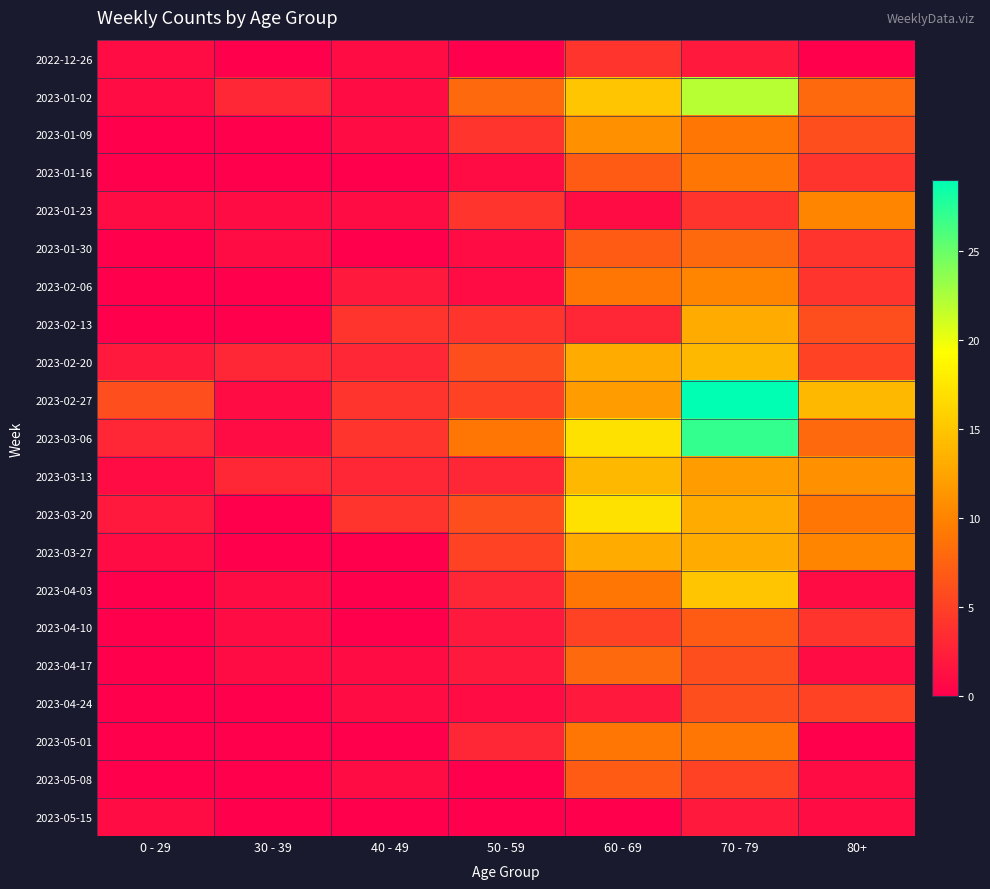

Reading left to right, what are all the values shown in this chart?

2022-12-26: 0 - 29=1	30 - 39=0	40 - 49=1	50 - 59=0	60 - 69=4	70 - 79=2	80+=0
2023-01-02: 0 - 29=1	30 - 39=3	40 - 49=1	50 - 59=8	60 - 69=15	70 - 79=22	80+=8
2023-01-09: 0 - 29=0	30 - 39=0	40 - 49=1	50 - 59=4	60 - 69=11	70 - 79=9	80+=6
2023-01-16: 0 - 29=0	30 - 39=0	40 - 49=0	50 - 59=1	60 - 69=7	70 - 79=9	80+=4
2023-01-23: 0 - 29=1	30 - 39=1	40 - 49=1	50 - 59=4	60 - 69=1	70 - 79=4	80+=10
2023-01-30: 0 - 29=0	30 - 39=1	40 - 49=0	50 - 59=1	60 - 69=7	70 - 79=8	80+=4
2023-02-06: 0 - 29=0	30 - 39=0	40 - 49=2	50 - 59=1	60 - 69=9	70 - 79=10	80+=4
2023-02-13: 0 - 29=0	30 - 39=0	40 - 49=4	50 - 59=4	60 - 69=3	70 - 79=13	80+=6
2023-02-20: 0 - 29=2	30 - 39=3	40 - 49=3	50 - 59=6	60 - 69=13	70 - 79=14	80+=5
2023-02-27: 0 - 29=6	30 - 39=1	40 - 49=4	50 - 59=5	60 - 69=12	70 - 79=29	80+=14
2023-03-06: 0 - 29=3	30 - 39=1	40 - 49=4	50 - 59=9	60 - 69=17	70 - 79=27	80+=8
2023-03-13: 0 - 29=1	30 - 39=3	40 - 49=3	50 - 59=3	60 - 69=14	70 - 79=12	80+=11
2023-03-20: 0 - 29=2	30 - 39=0	40 - 49=4	50 - 59=6	60 - 69=17	70 - 79=13	80+=9
2023-03-27: 0 - 29=1	30 - 39=0	40 - 49=0	50 - 59=5	60 - 69=13	70 - 79=13	80+=10
2023-04-03: 0 - 29=0	30 - 39=1	40 - 49=0	50 - 59=3	60 - 69=9	70 - 79=15	80+=1
2023-04-10: 0 - 29=0	30 - 39=1	40 - 49=0	50 - 59=2	60 - 69=5	70 - 79=7	80+=4
2023-04-17: 0 - 29=0	30 - 39=1	40 - 49=1	50 - 59=2	60 - 69=8	70 - 79=6	80+=1
2023-04-24: 0 - 29=0	30 - 39=0	40 - 49=1	50 - 59=1	60 - 69=2	70 - 79=6	80+=5
2023-05-01: 0 - 29=0	30 - 39=0	40 - 49=0	50 - 59=3	60 - 69=9	70 - 79=9	80+=0
2023-05-08: 0 - 29=0	30 - 39=0	40 - 49=1	50 - 59=0	60 - 69=7	70 - 79=5	80+=1
2023-05-15: 0 - 29=1	30 - 39=0	40 - 49=0	50 - 59=0	60 - 69=0	70 - 79=2	80+=1